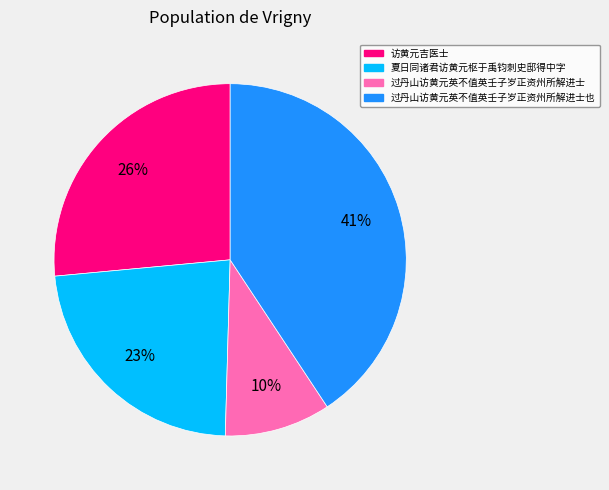

Which has a higher value, 夏日同诸君访黄元枢于禹钧刺史邸得中字 or 访黄元吉医士?

访黄元吉医士